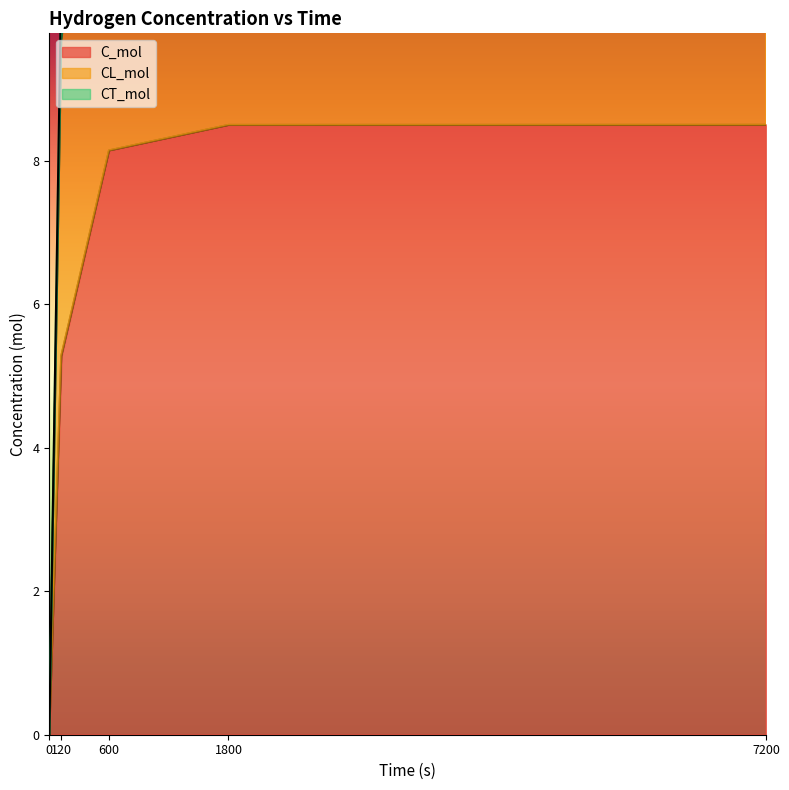

List the series in order of their overall mean, lowest first.

C_mol, CL_mol, CT_mol